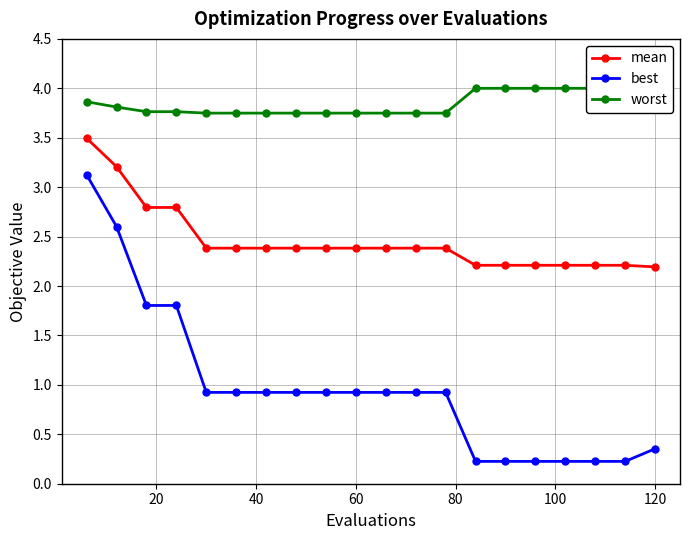

True or false: mean and best cross at least once.

False